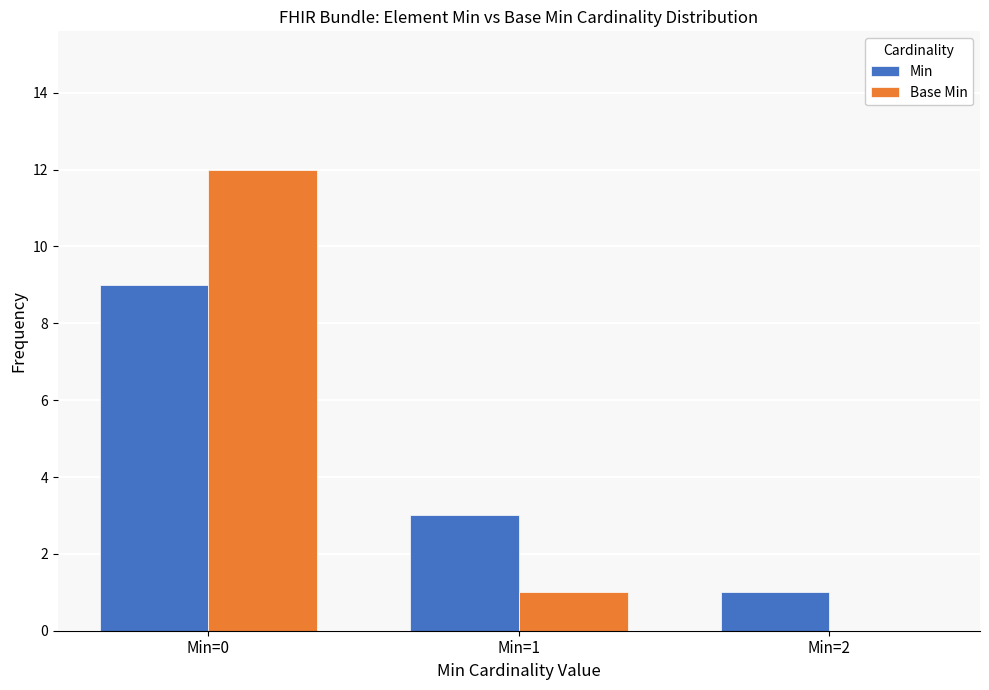

How many categories are shown in the chart?

3